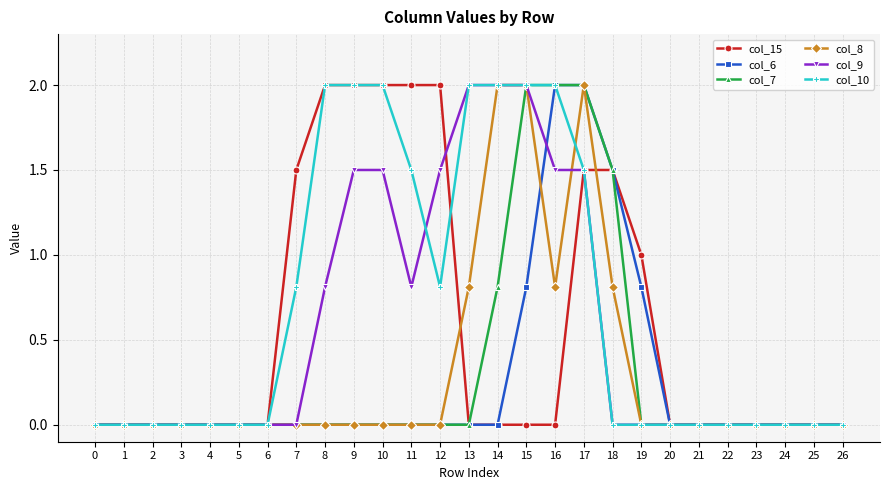

True or false: col_10 has a value of -1.0 at 21.

False